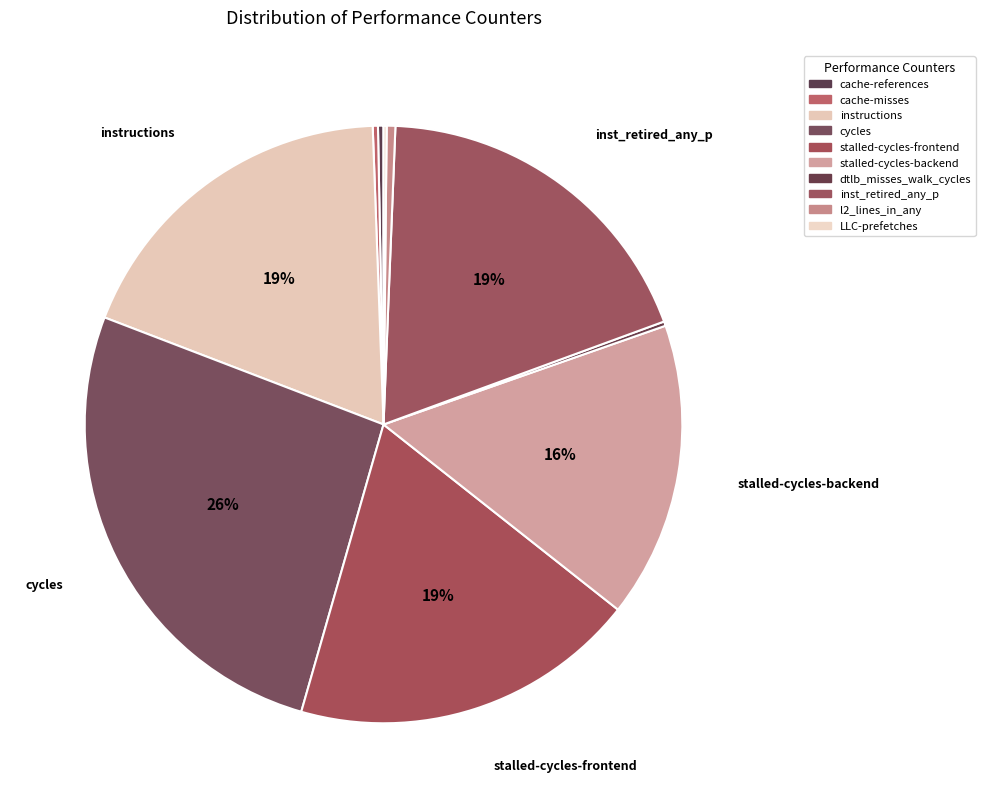

True or false: LLC-prefetches accounts for 7% of the total.

False